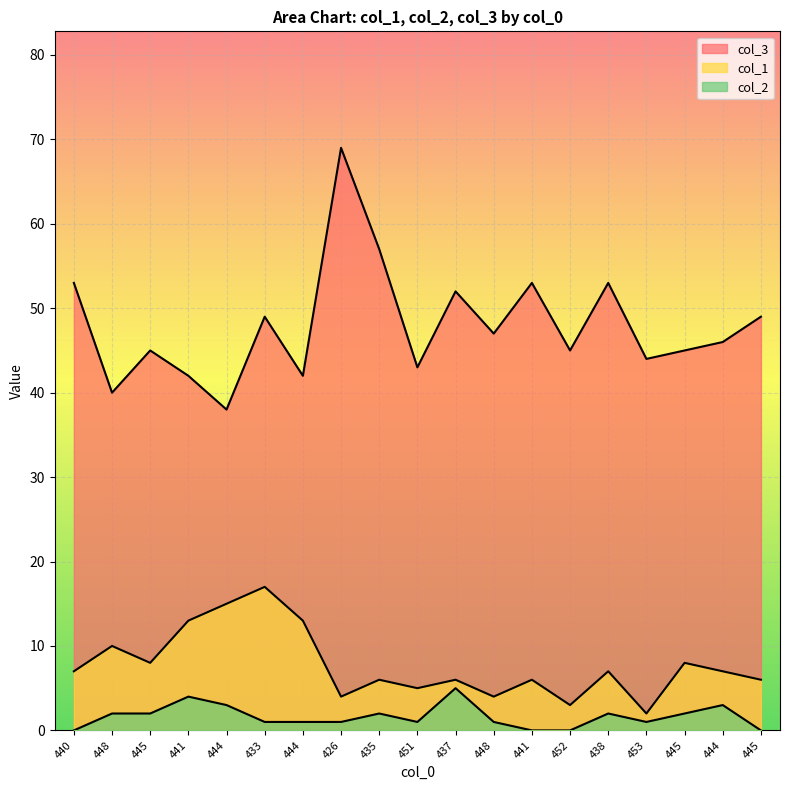

Rank the series at 433 from lowest to highest value.

col_2, col_1, col_3